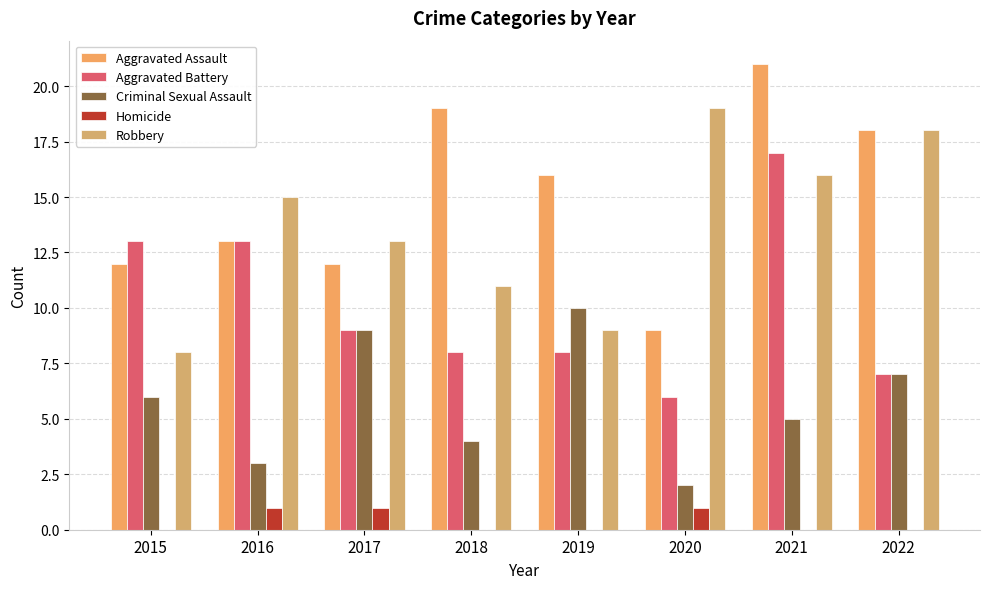

The value of Robbery at 2017 is 13. True or false?

True